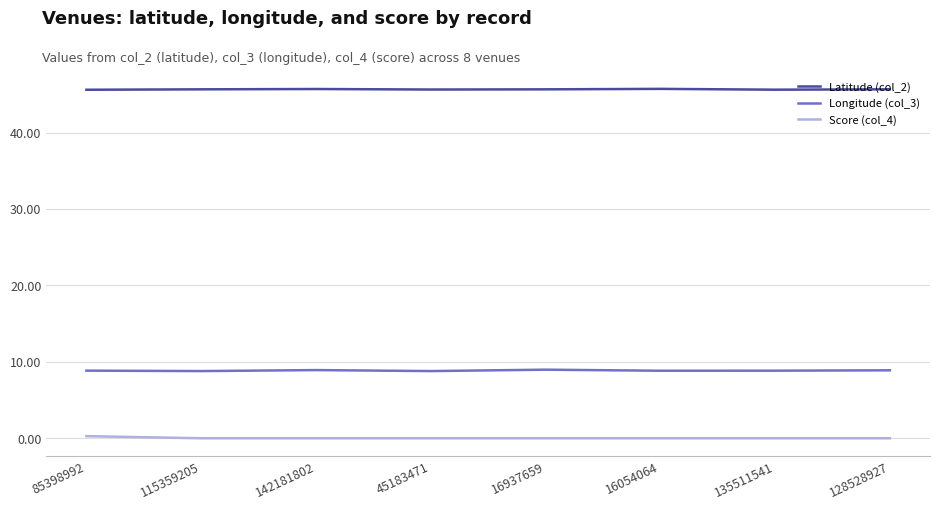

What is the greatest value displayed?

45.7